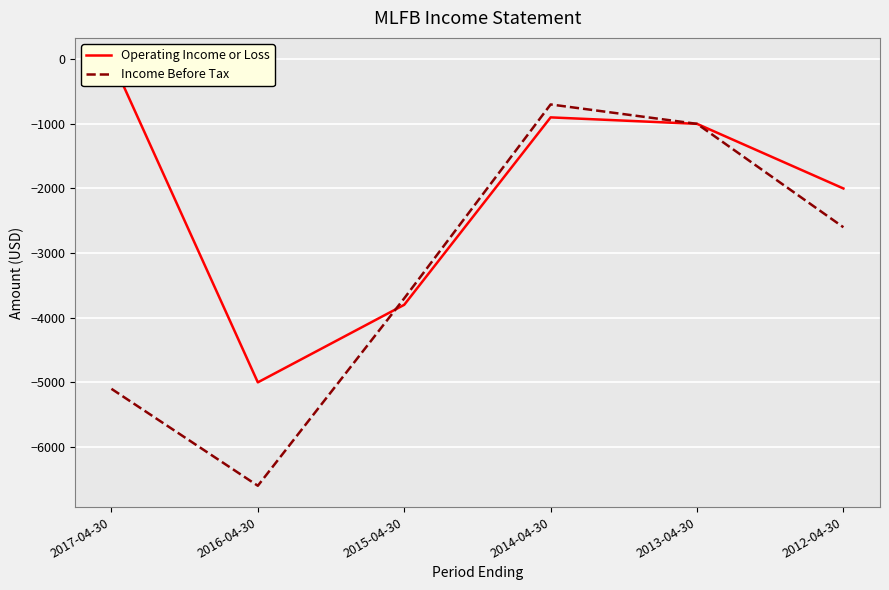

At how many categories does at least one series exceed -2757?

4